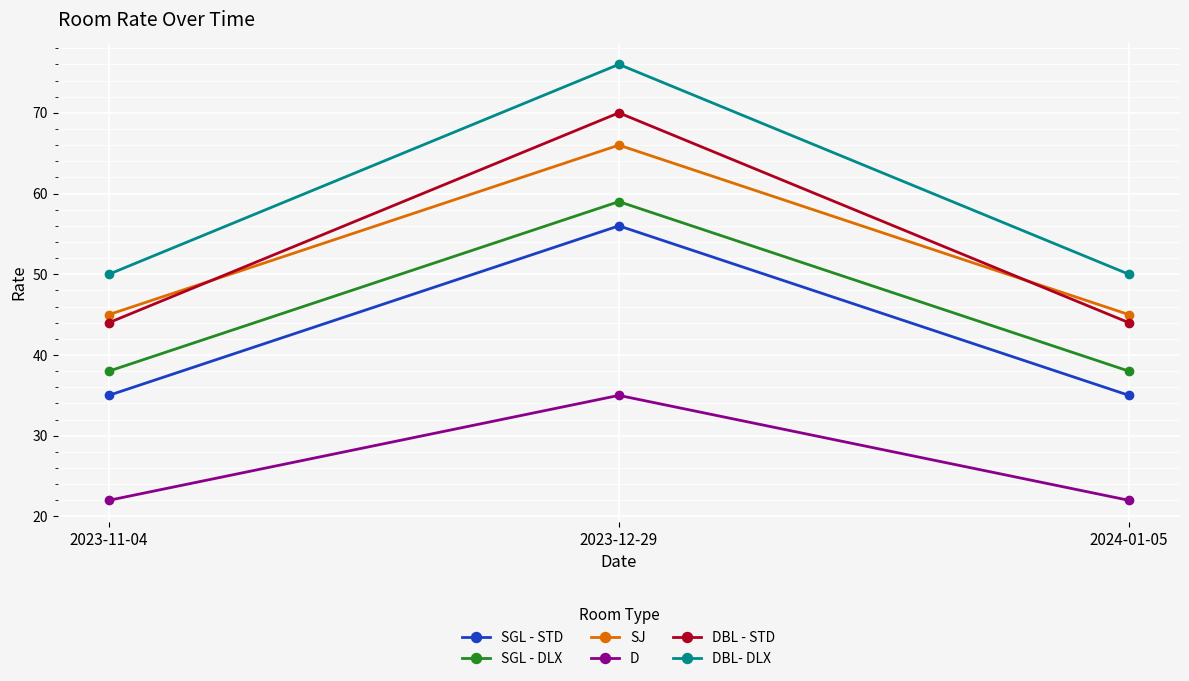

True or false: DBL - STD has a value of 79 at 2024-01-05.

False